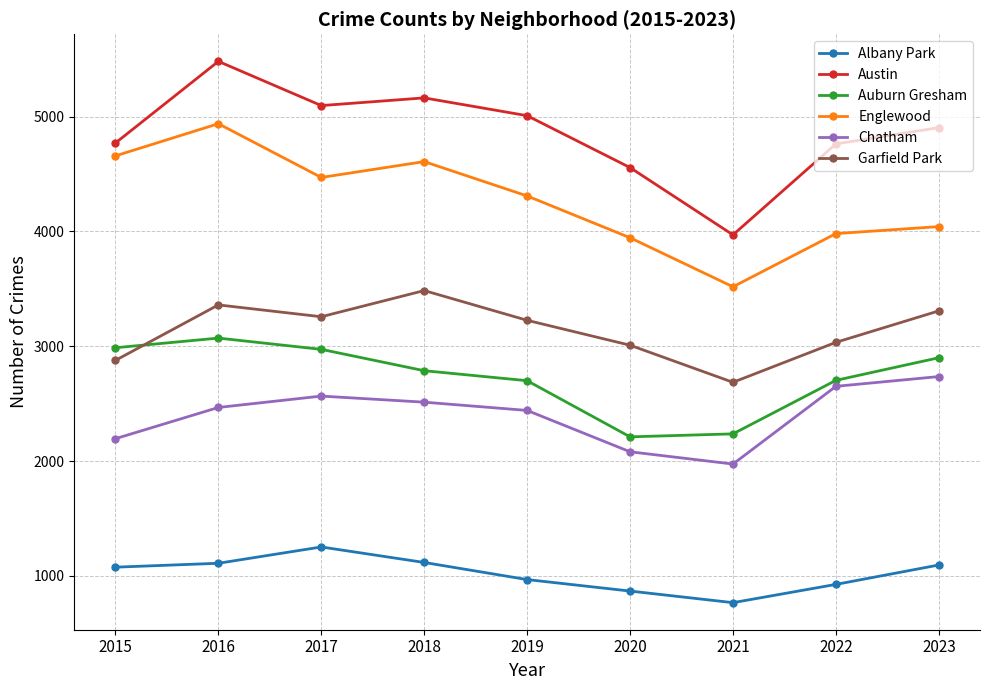

What is the total value across all series at 2022?

18057